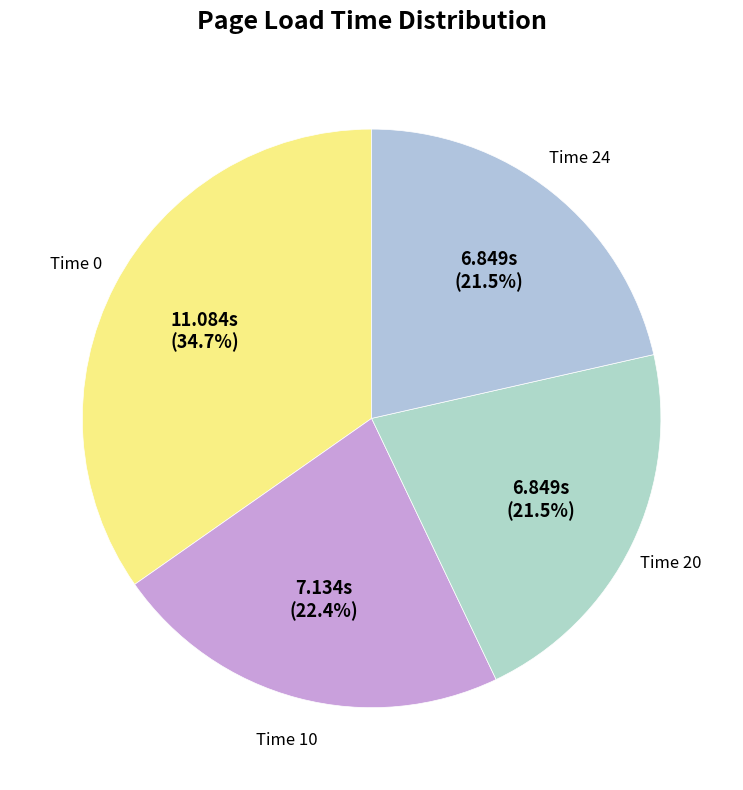

Rank the categories by value from lowest to highest.

20, 24, 10, 0